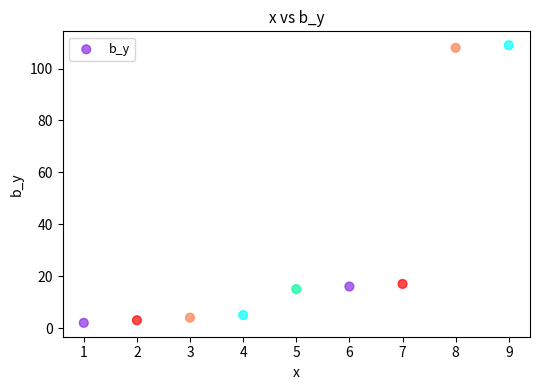

What is the average X value?

5